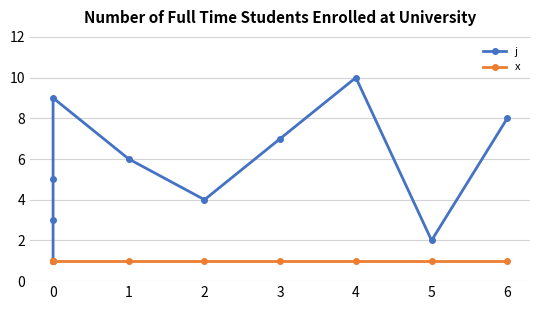

What are all the series names shown in the legend?

j, x